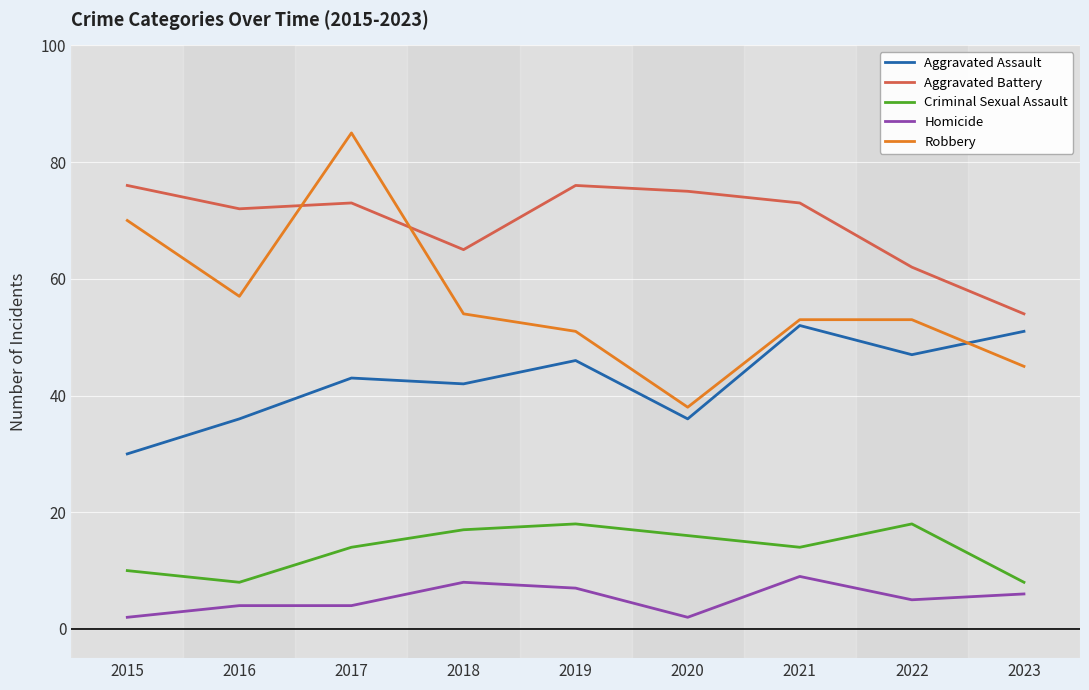

Is it true that Aggravated Battery equals 54 at 2023?

True